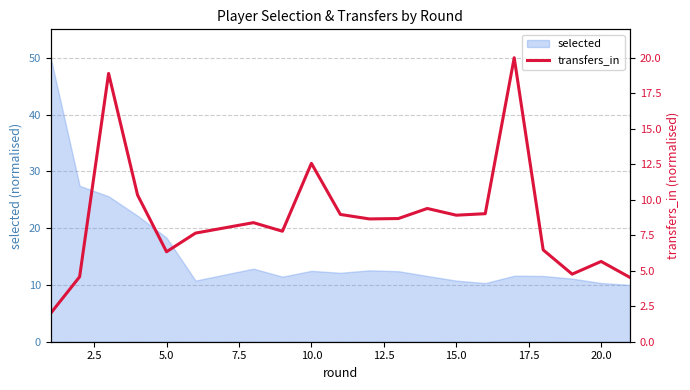

What is the highest value of the selected series?

50.0